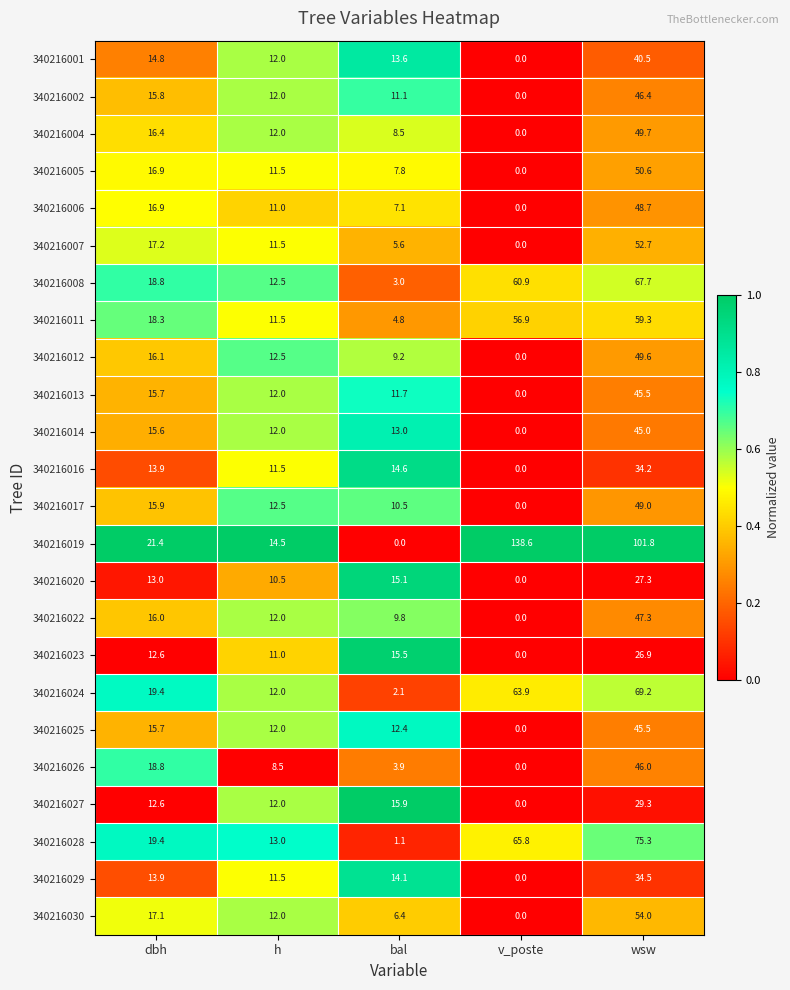

What is the sum of the 340216016 values at dbh and h?

25.4